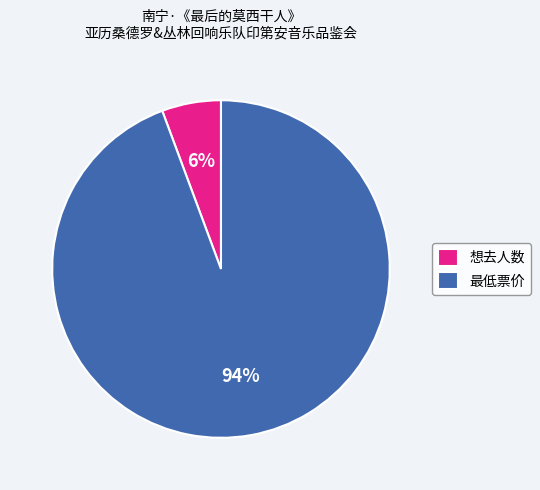

To the nearest percent, what is the average slice percentage?

50%